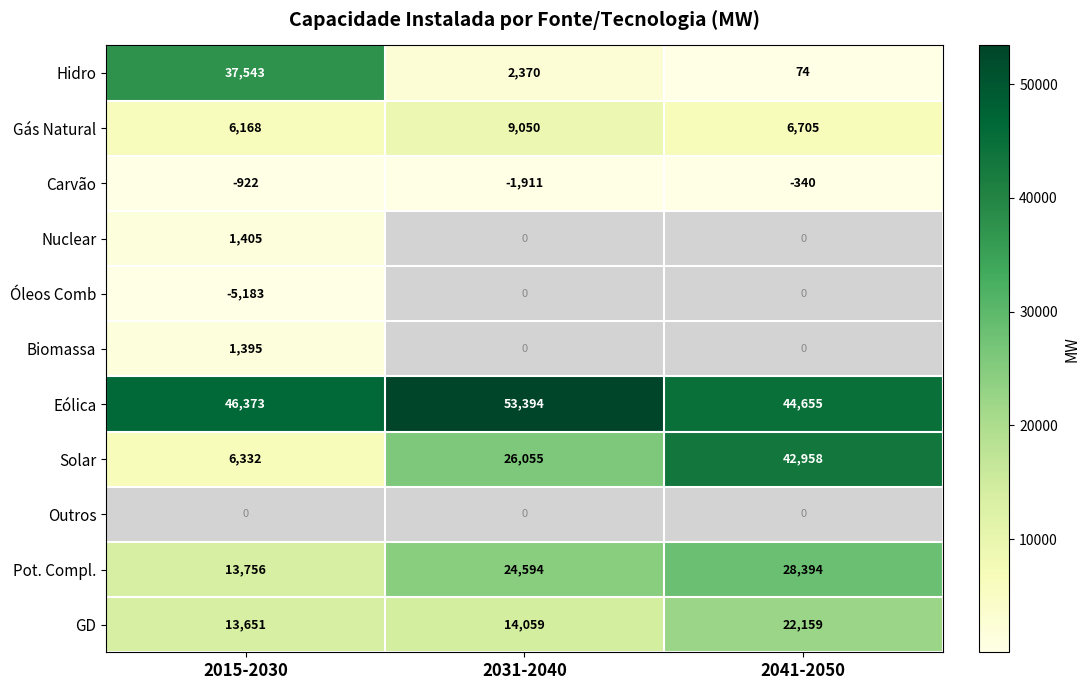

How many data points in Pot. Compl. are less than 24594?

1